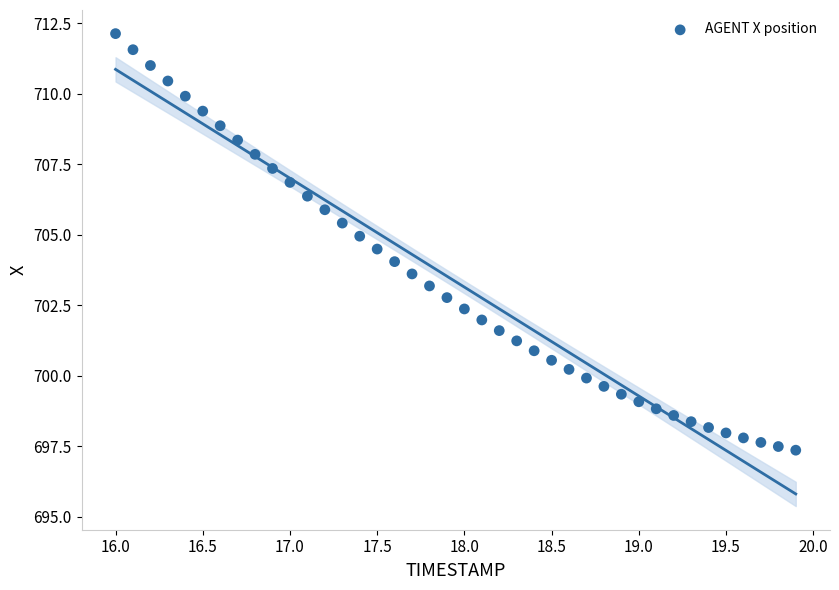

What is the range of X values (max minus min)?

3.9